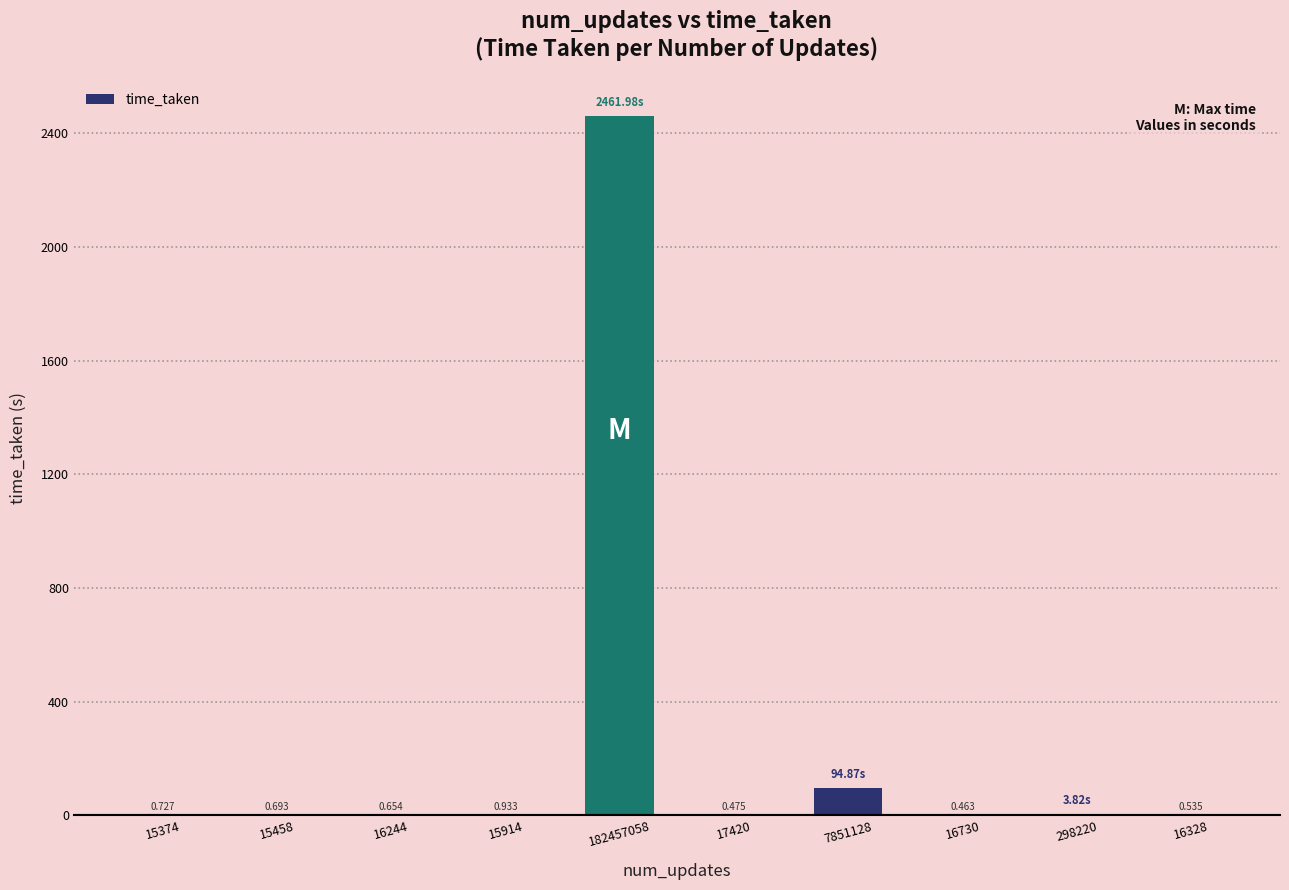

Reading left to right, extract all data points from this chart.

15374=0.7	15458=0.7	16244=0.7	15914=0.9	182457058=2462.0	17420=0.5	7851128=94.9	16730=0.5	298220=3.8	16328=0.5